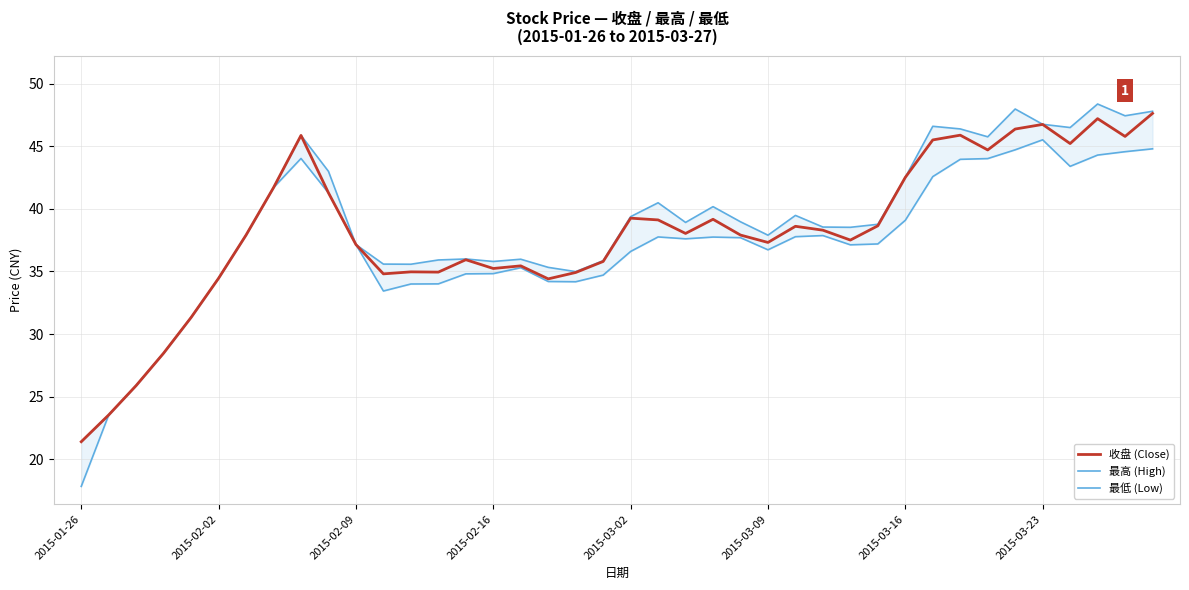

Is it true that 收盘 (Close) equals 44.7 at 33?

True